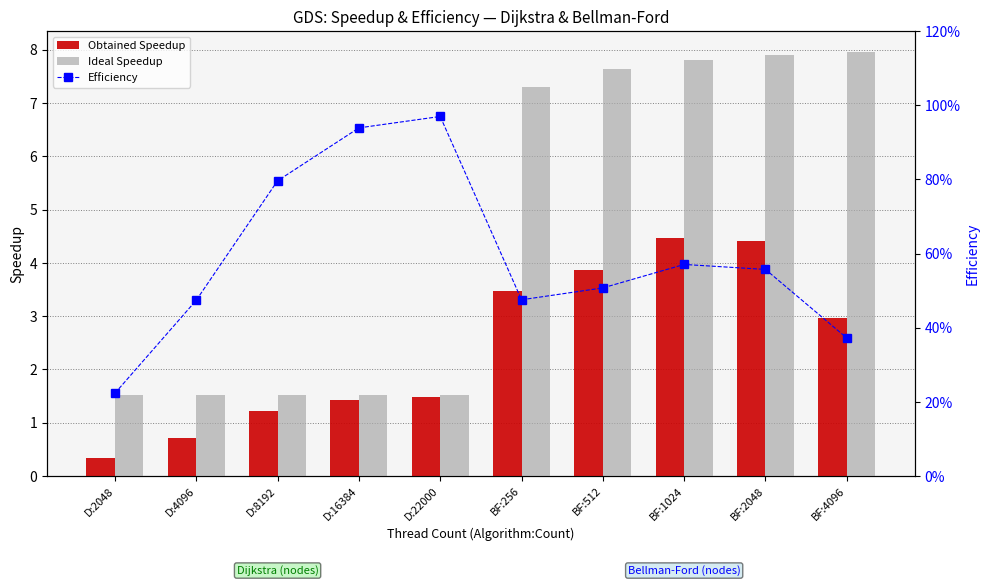

Which series changed the most between BF:512 and BF:4096?

Obtained Speedup